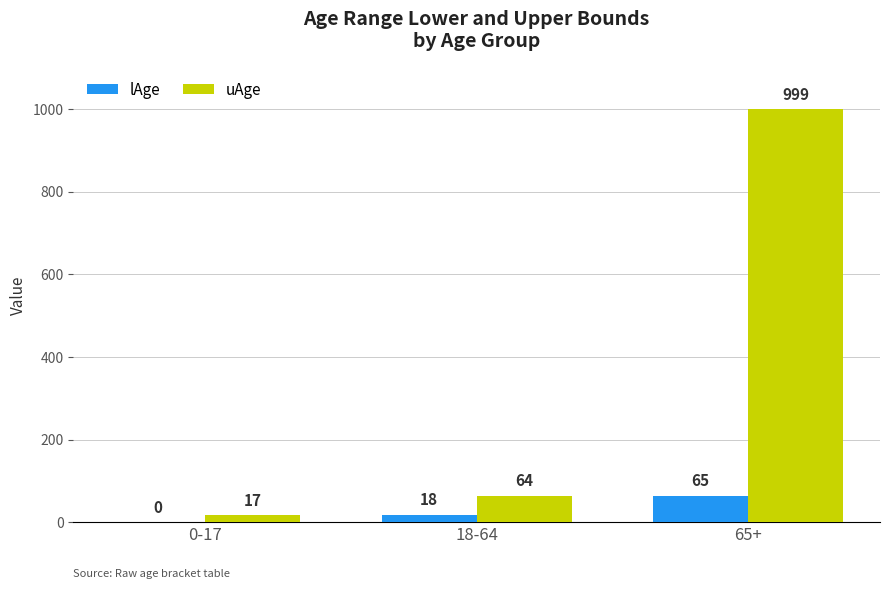

At which category is the sum across all series the highest?

65+